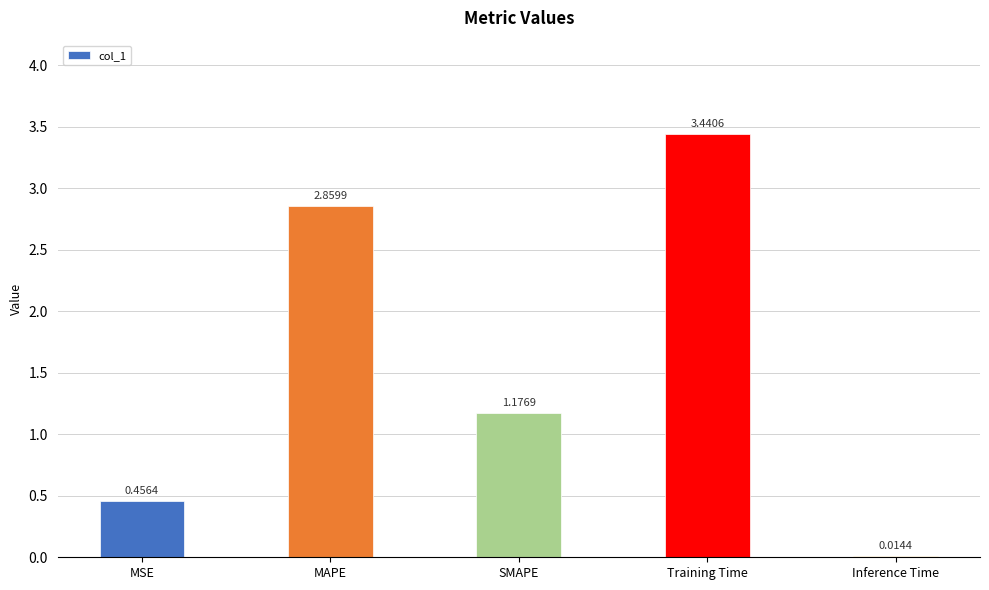

What is the average value?

1.6